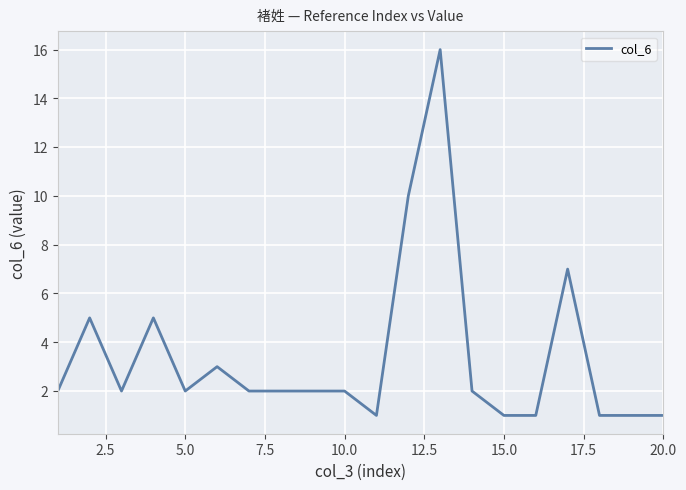

What is the difference between the maximum and minimum values?

15